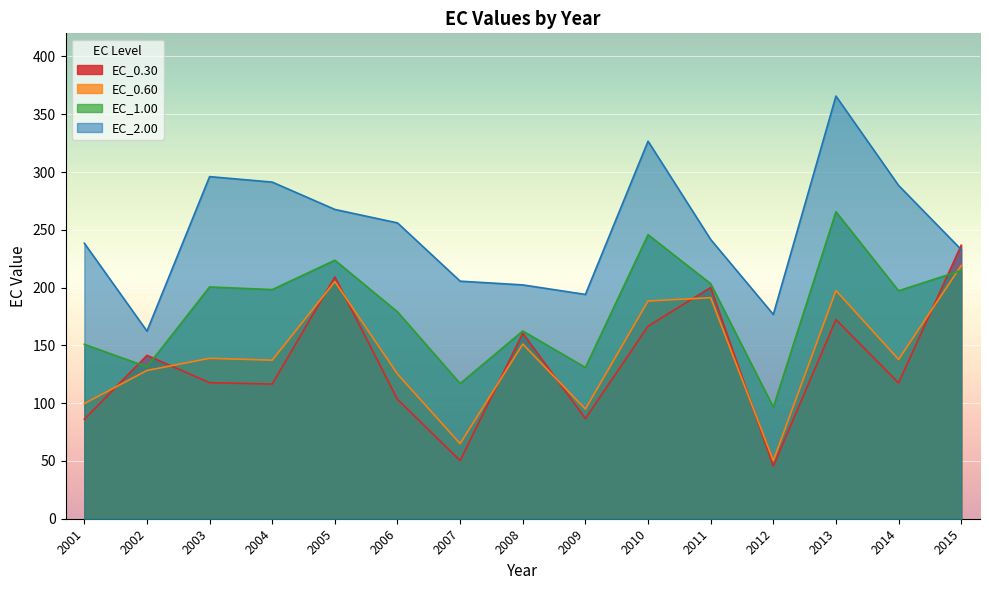

What is the sum of all EC_0.60 values?

2129.7